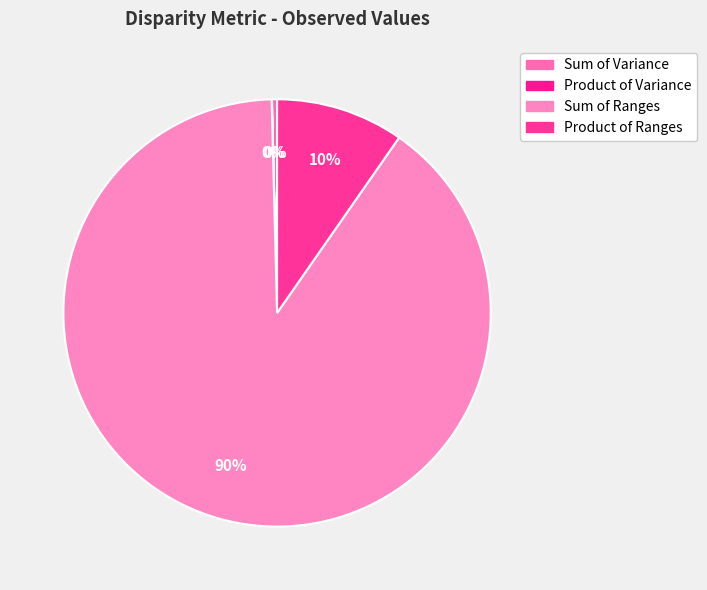

What percentage is the Product of Ranges slice, to the nearest percent?

10%